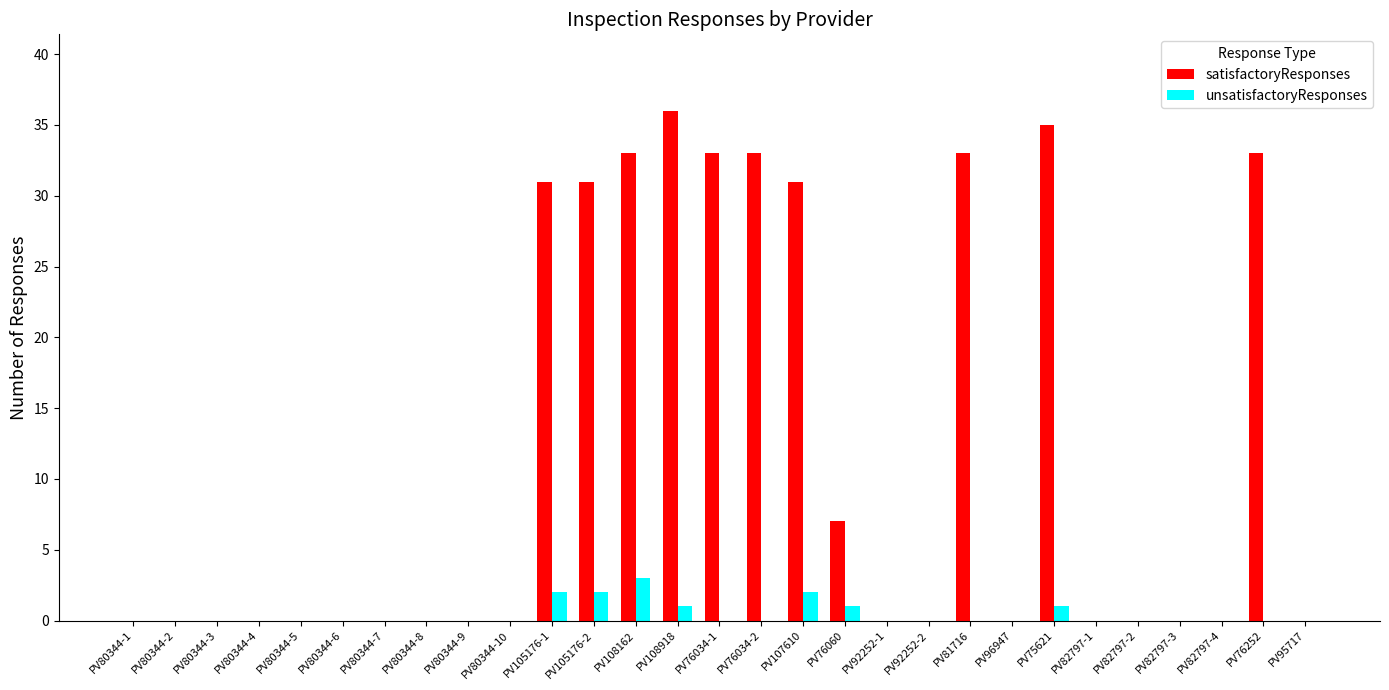

Between PV105176-2 and PV82797-1, which series saw the biggest shift?

satisfactoryResponses